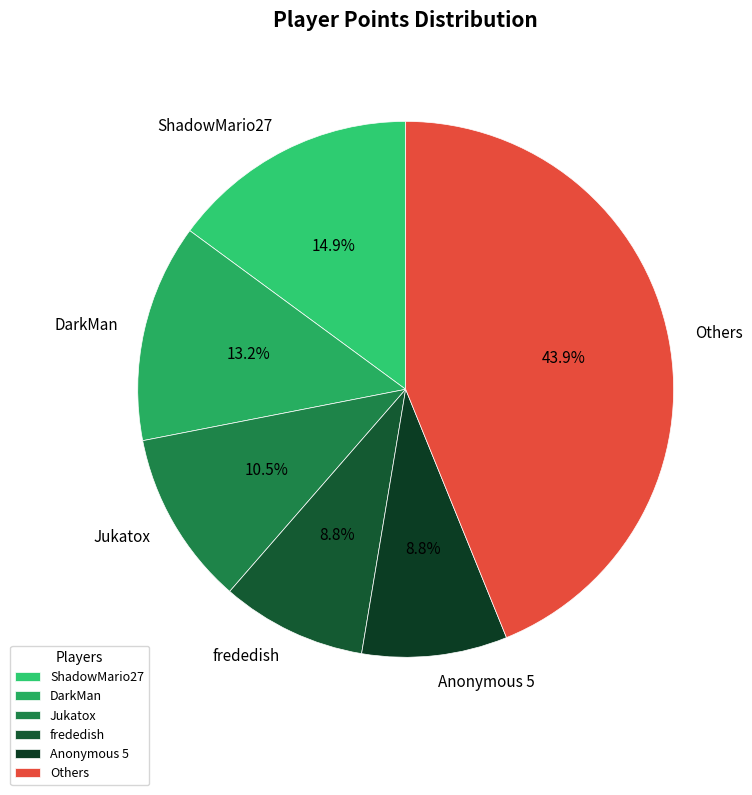

Combined, do ShadowMario27 and Jukatox account for over 50%?

No